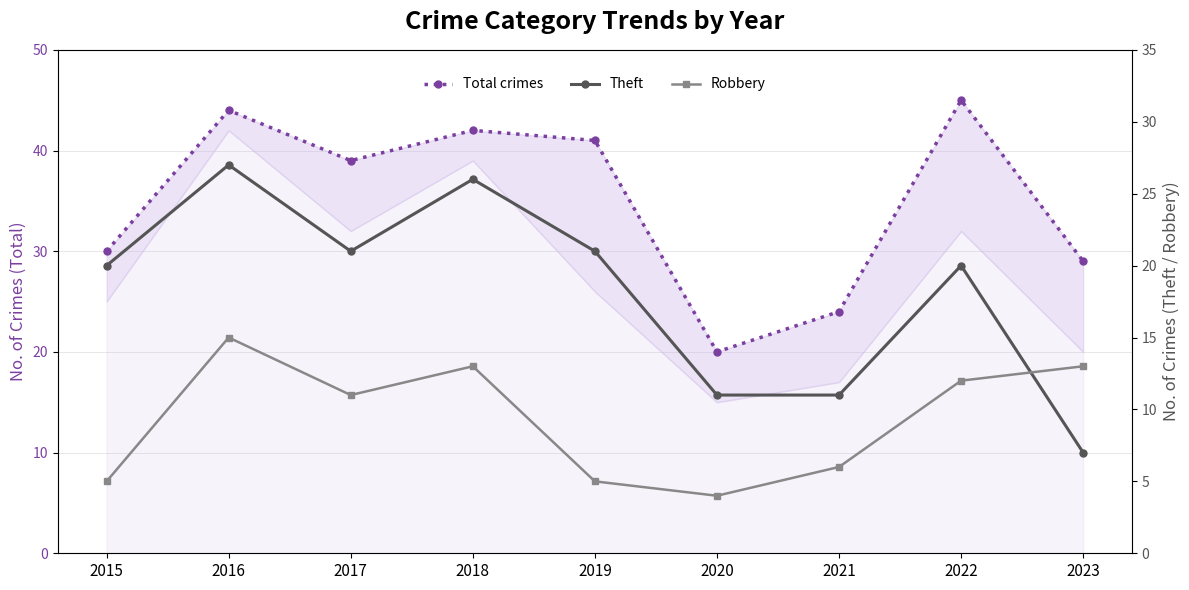

True or false: Robbery has more than 2 interior local peaks.

False